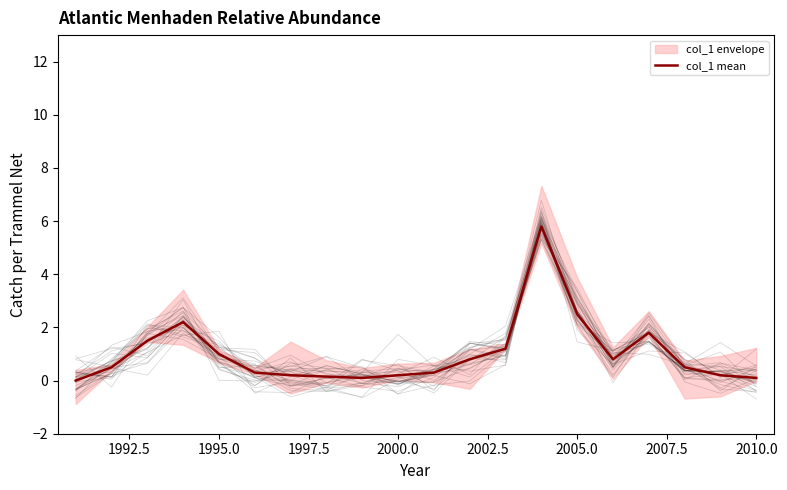

True or false: there are more than 0 points higher than both neighbors.

True